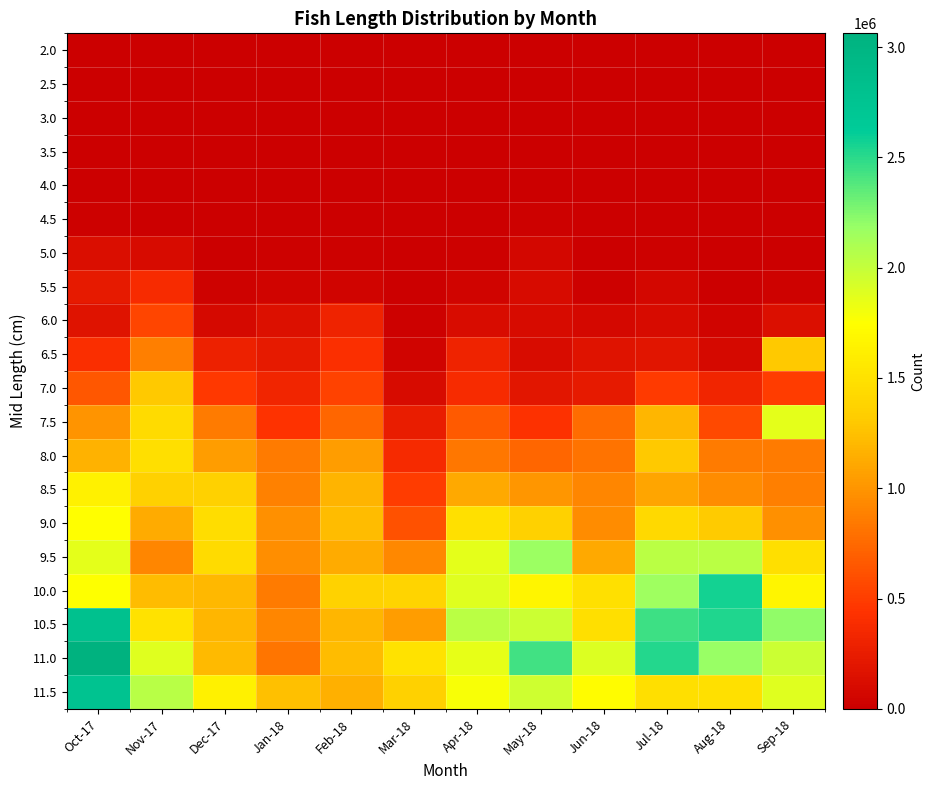

Which series changed the most between Mar-18 and Jun-18?

7.5